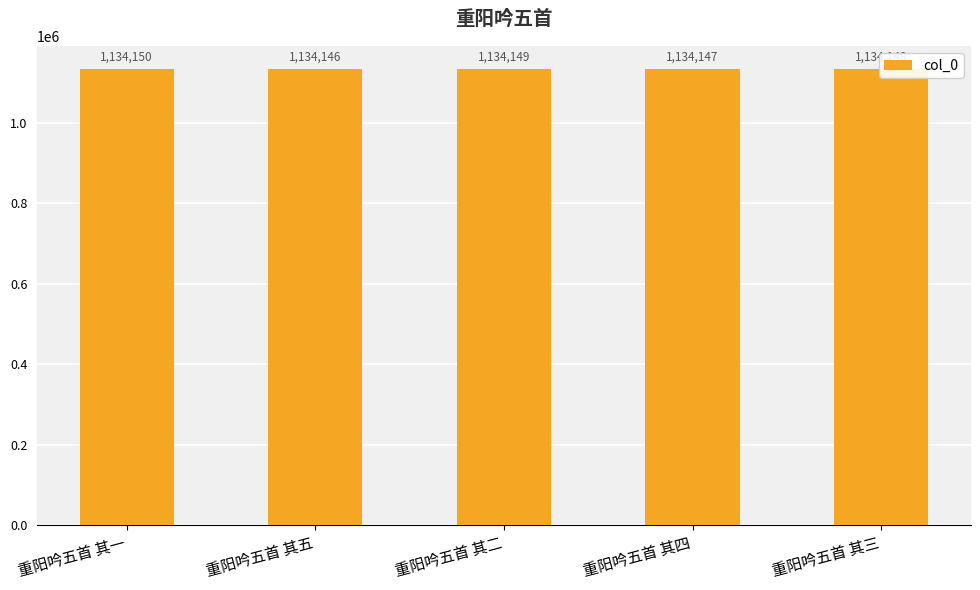

How many values are below 1134148?

2